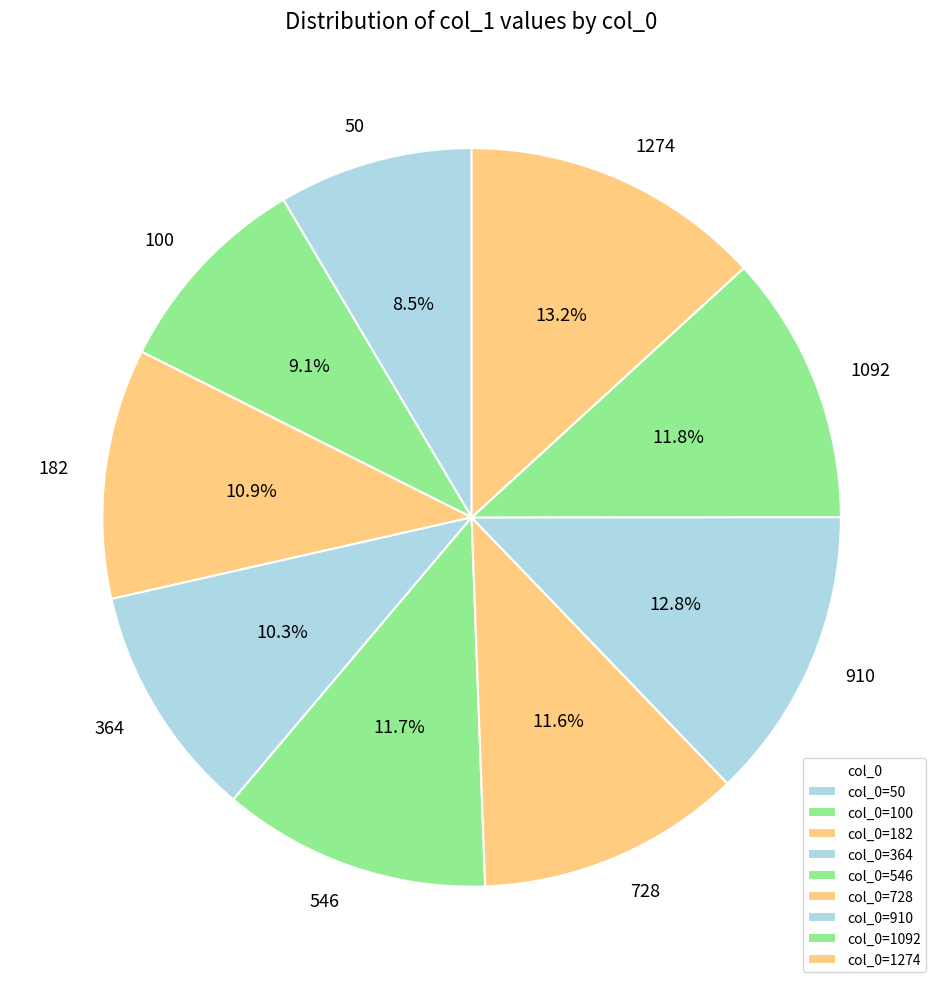

Count the number of slices in the pie.

9